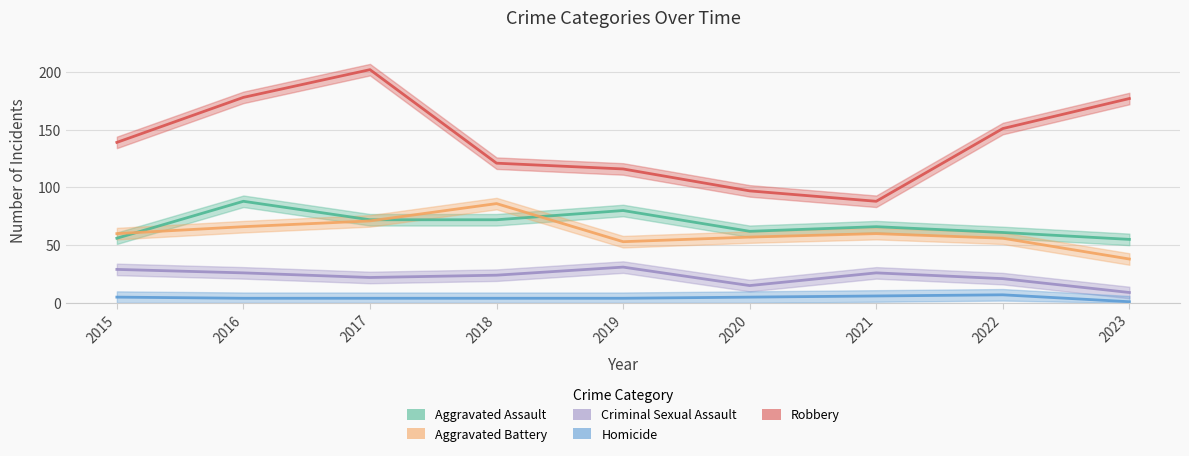

Is the value of Robbery at 2017 greater than the value of Aggravated Battery at 2019?

Yes